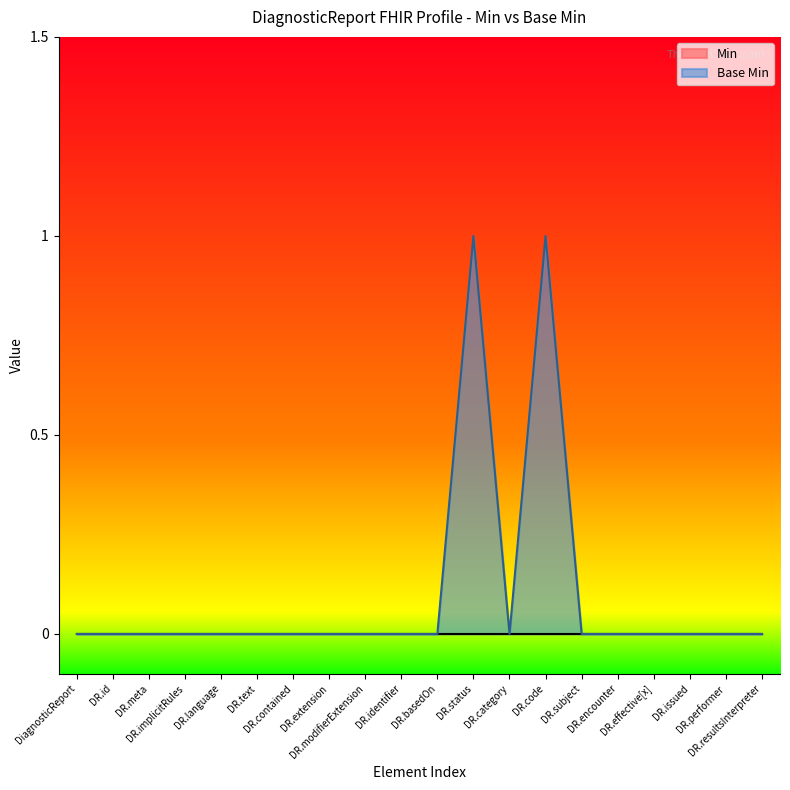

How many lines are shown in the chart?

2